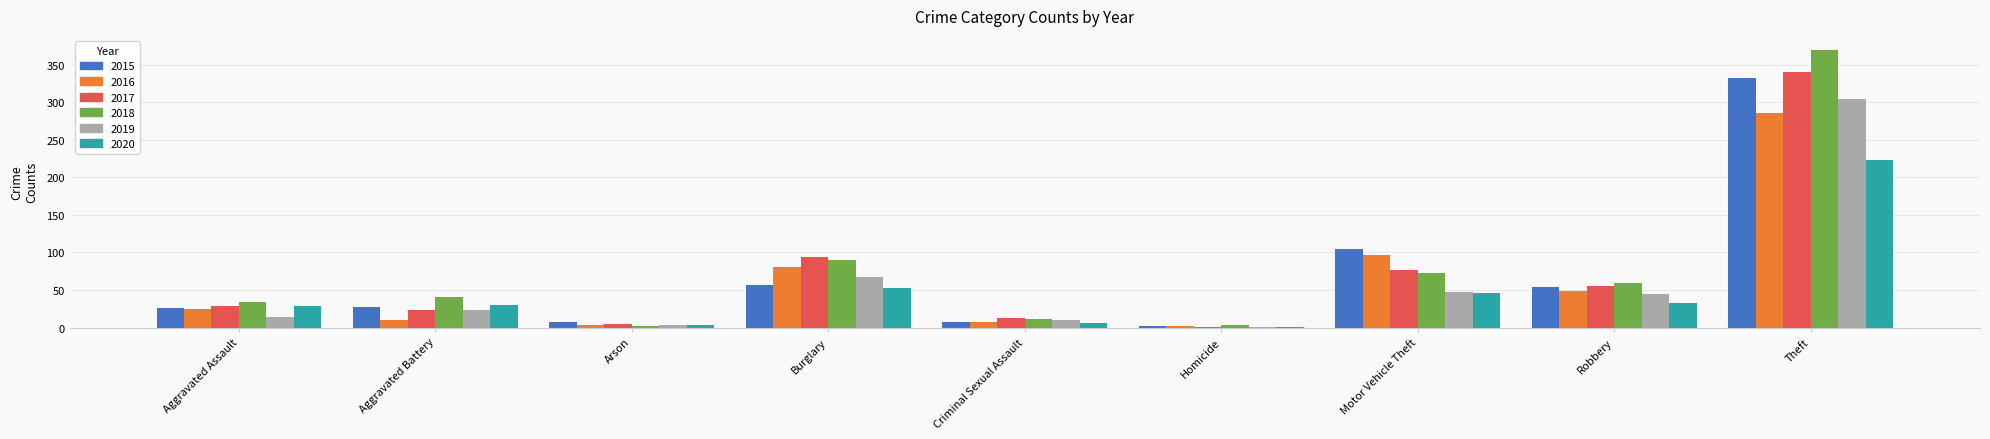

What is the total value across all series at Motor Vehicle Theft?

445